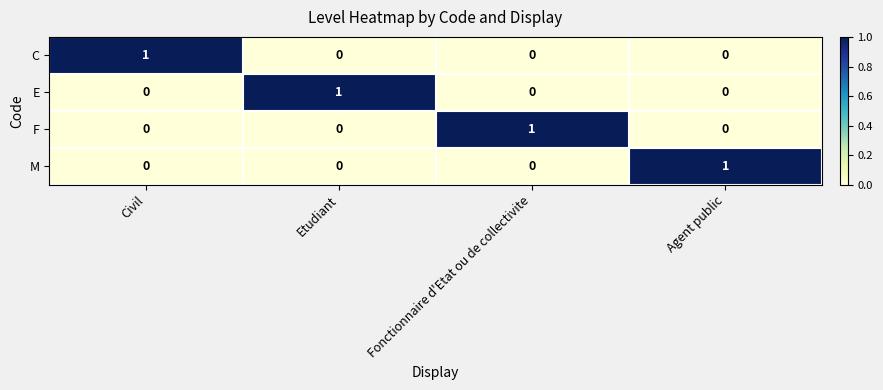

Reading left to right, extract all data points from this chart.

C: Civil=1	Etudiant=0	Fonctionnaire d'Etat ou de collectivite=0	Agent public=0
E: Civil=0	Etudiant=1	Fonctionnaire d'Etat ou de collectivite=0	Agent public=0
F: Civil=0	Etudiant=0	Fonctionnaire d'Etat ou de collectivite=1	Agent public=0
M: Civil=0	Etudiant=0	Fonctionnaire d'Etat ou de collectivite=0	Agent public=1